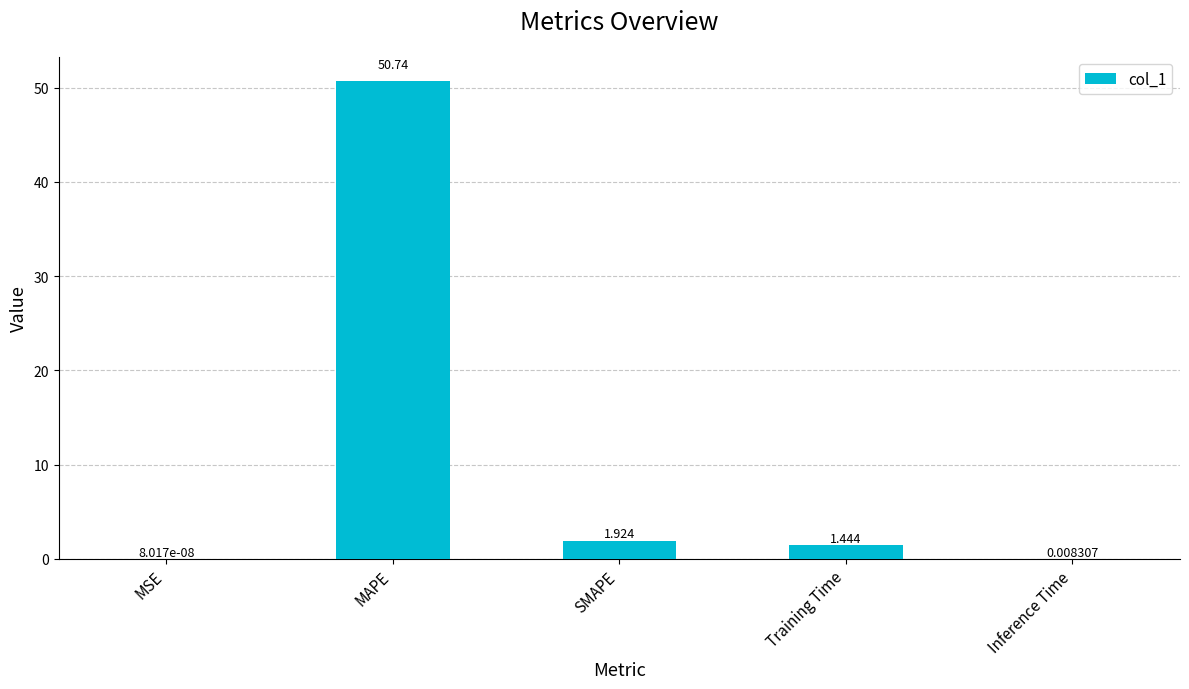

Where does the data first go above 1?

MAPE